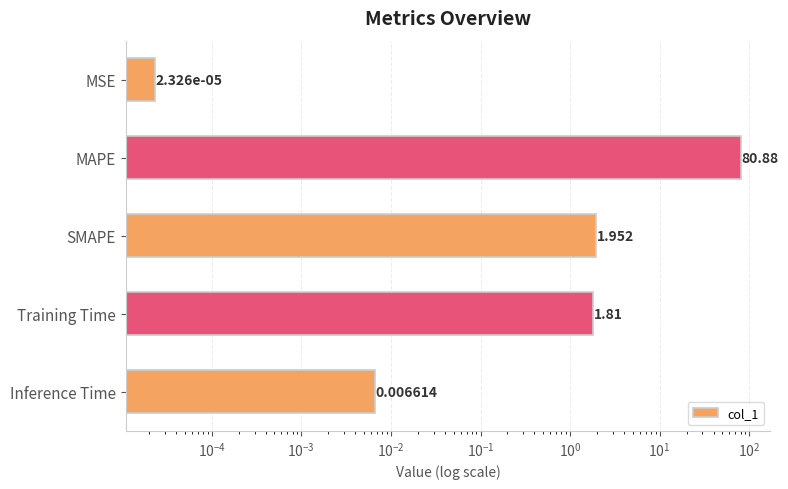

What is the value of the 2nd bar from the left?

80.9